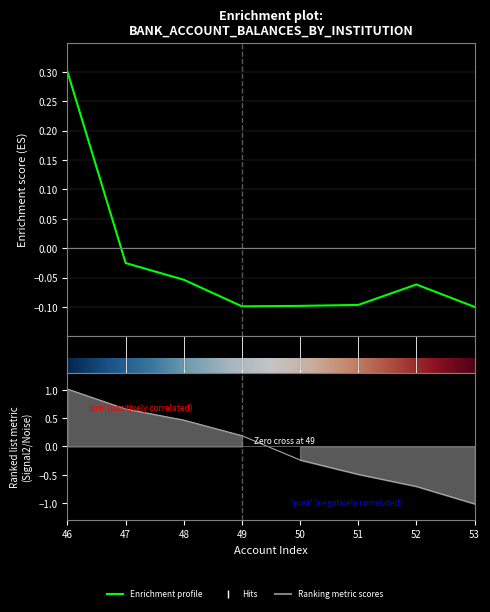

How many interior local peaks (higher than both neighbors) does the data have?

1